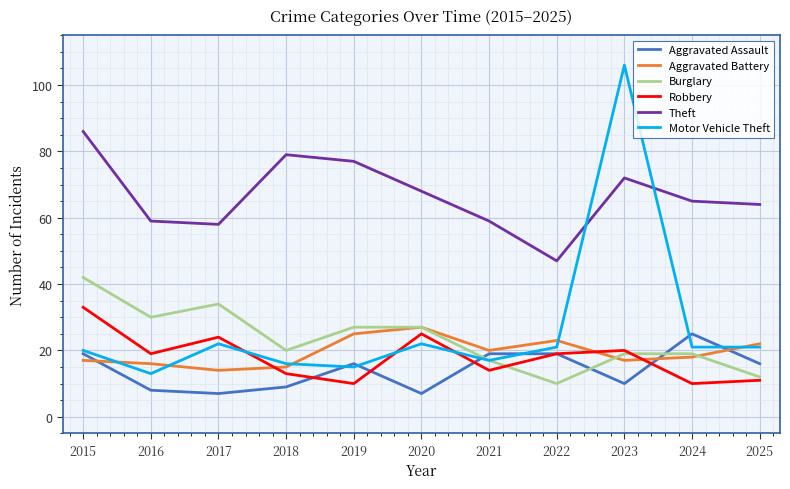

True or false: Aggravated Assault has a value of 7 at 2017.

True